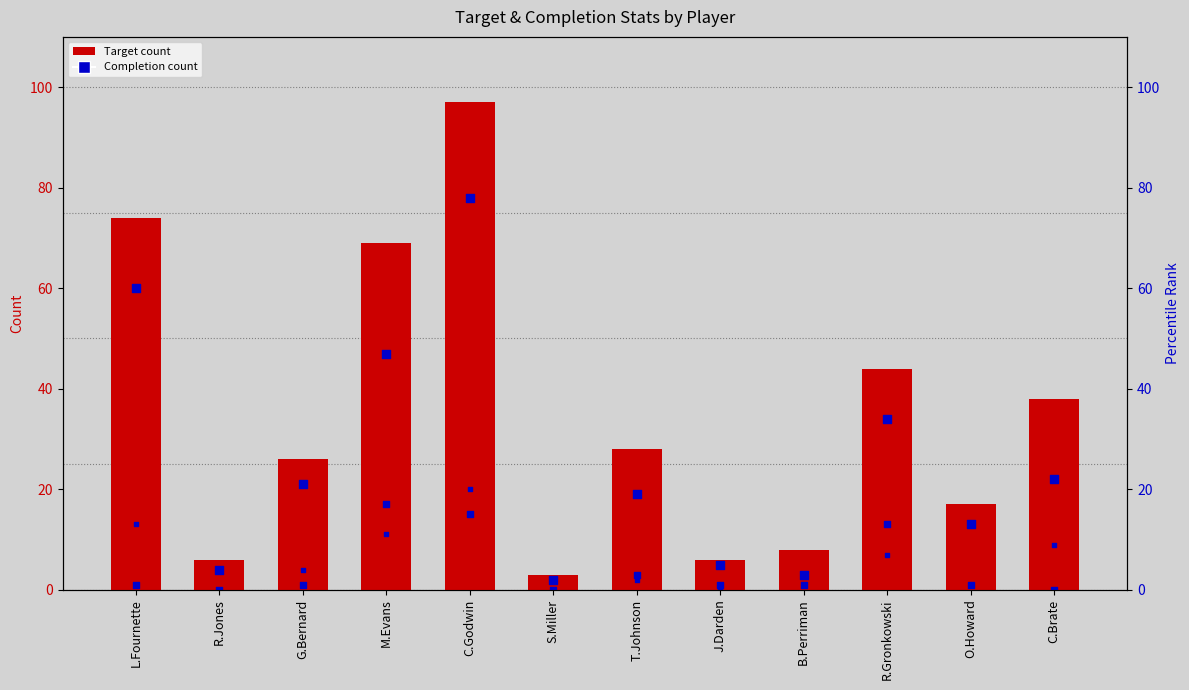

Which series contains the lowest Y value?

Deep Target